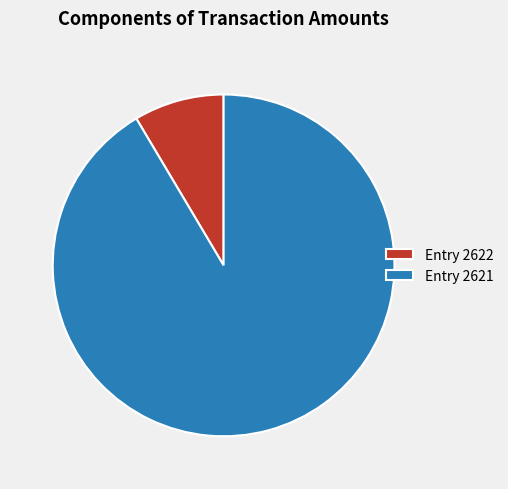

True or false: Entry 2622 accounts for 9% of the total.

True